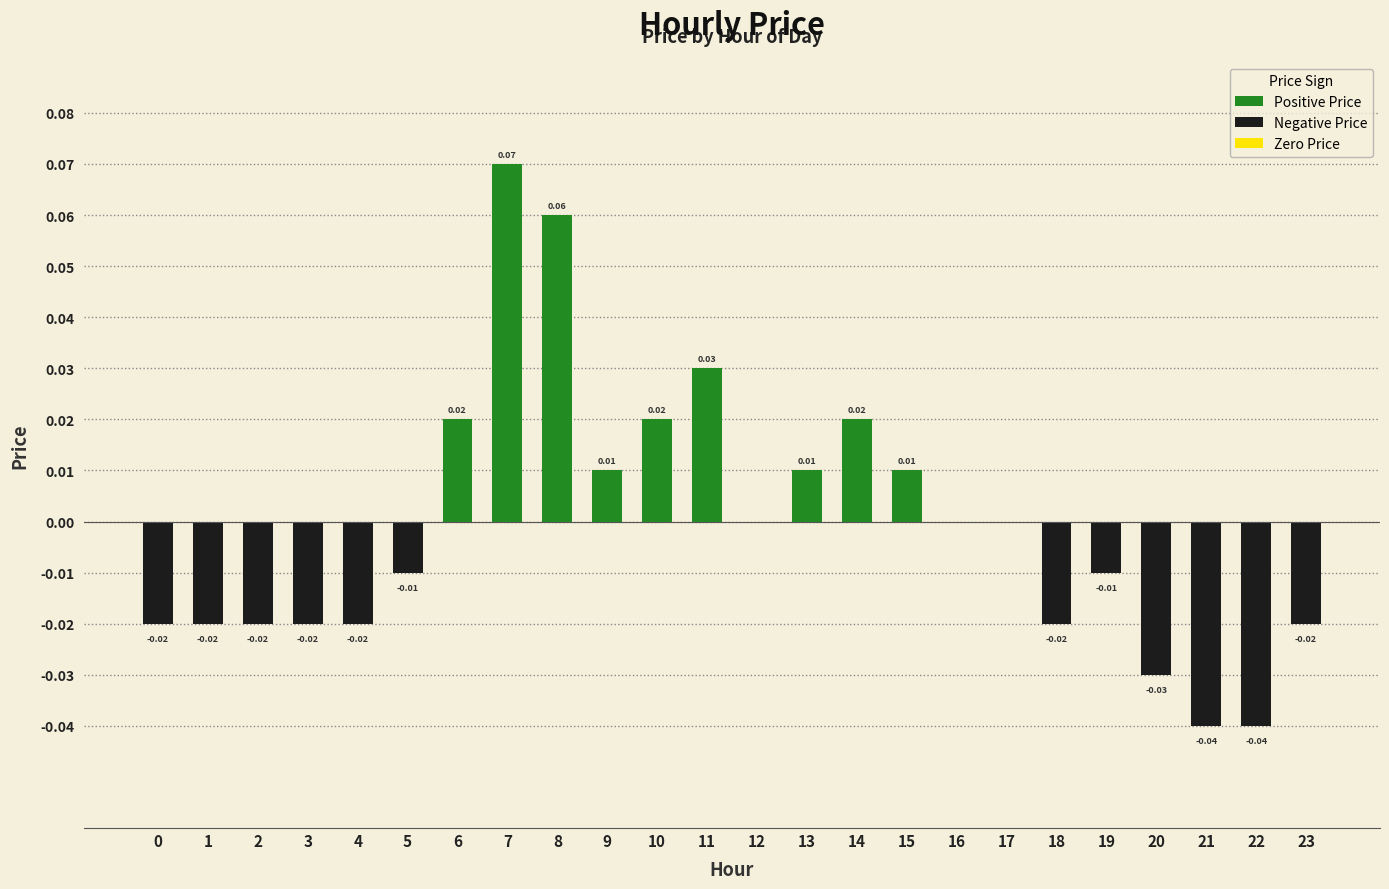

Which has a higher value, 18 or 9?

9